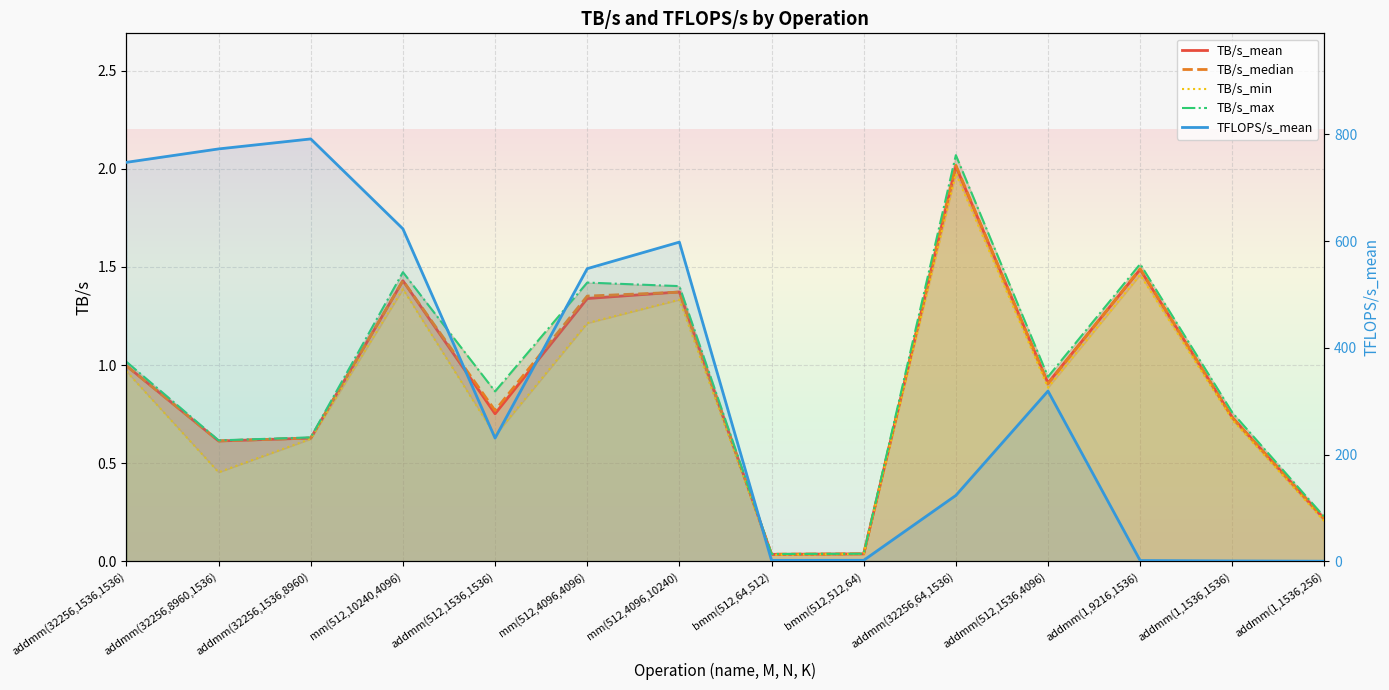

True or false: TB/s_max and TB/s_median cross at least once.

False